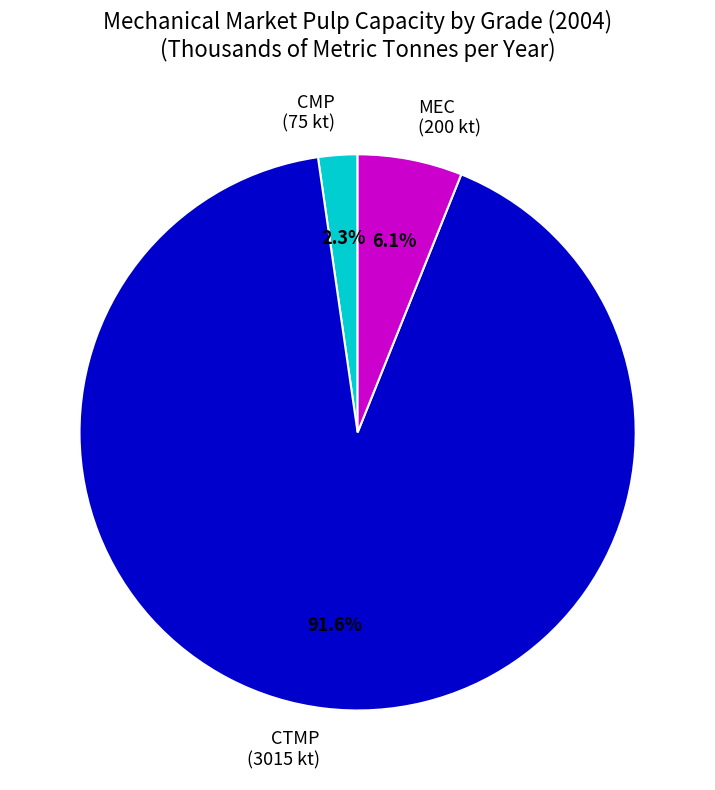

Rank the categories by value from highest to lowest.

CTMP (3015 kt), MEC (200 kt), CMP (75 kt)